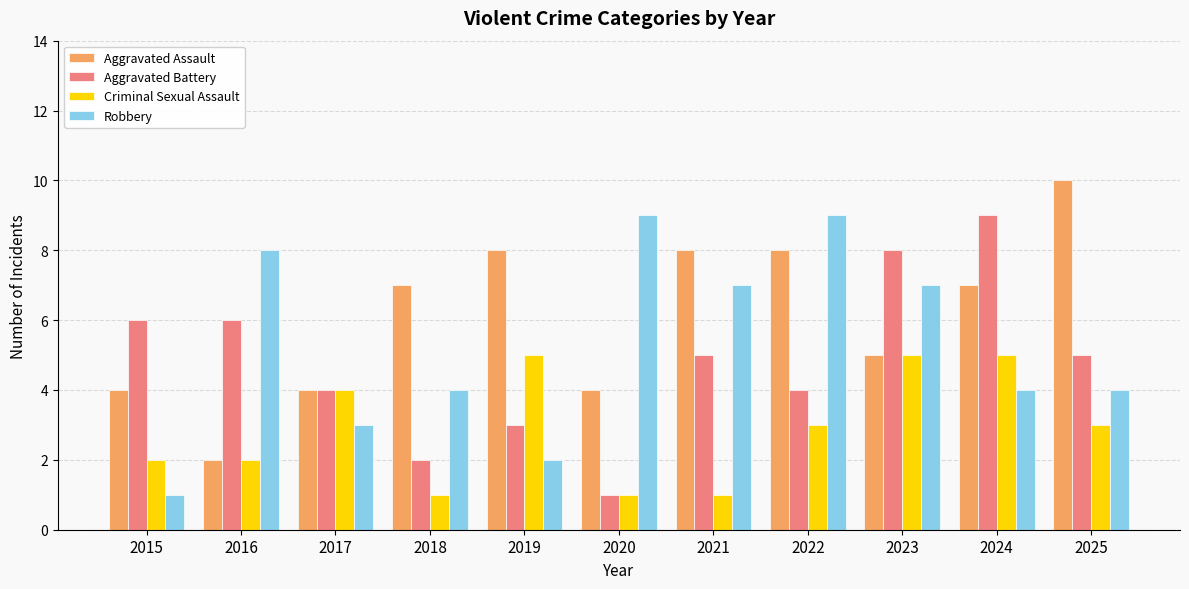

What is the spread (max minus min) of values at 2023?

3